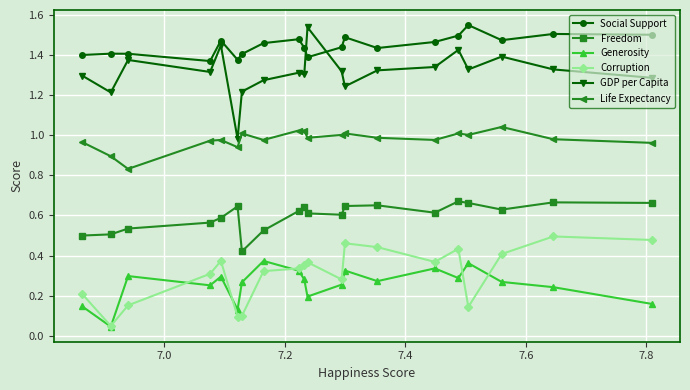

Which series has the widest spread of values?

GDP per Capita